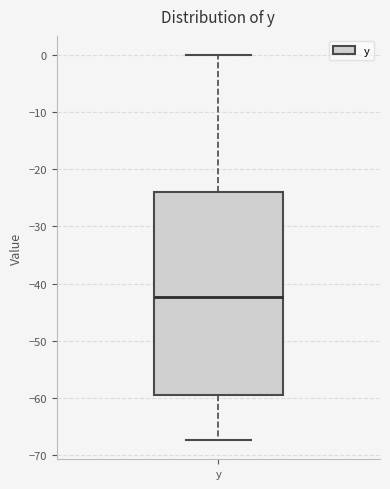

Transcribe this box plot: give where the median line is, the range the box spans, and where the two whiskers end, as read against the y-axis. The values are not printed on the chart, so give them approximately, as read against the axis.

median -42, box -59 to -24, whiskers -67 to 0